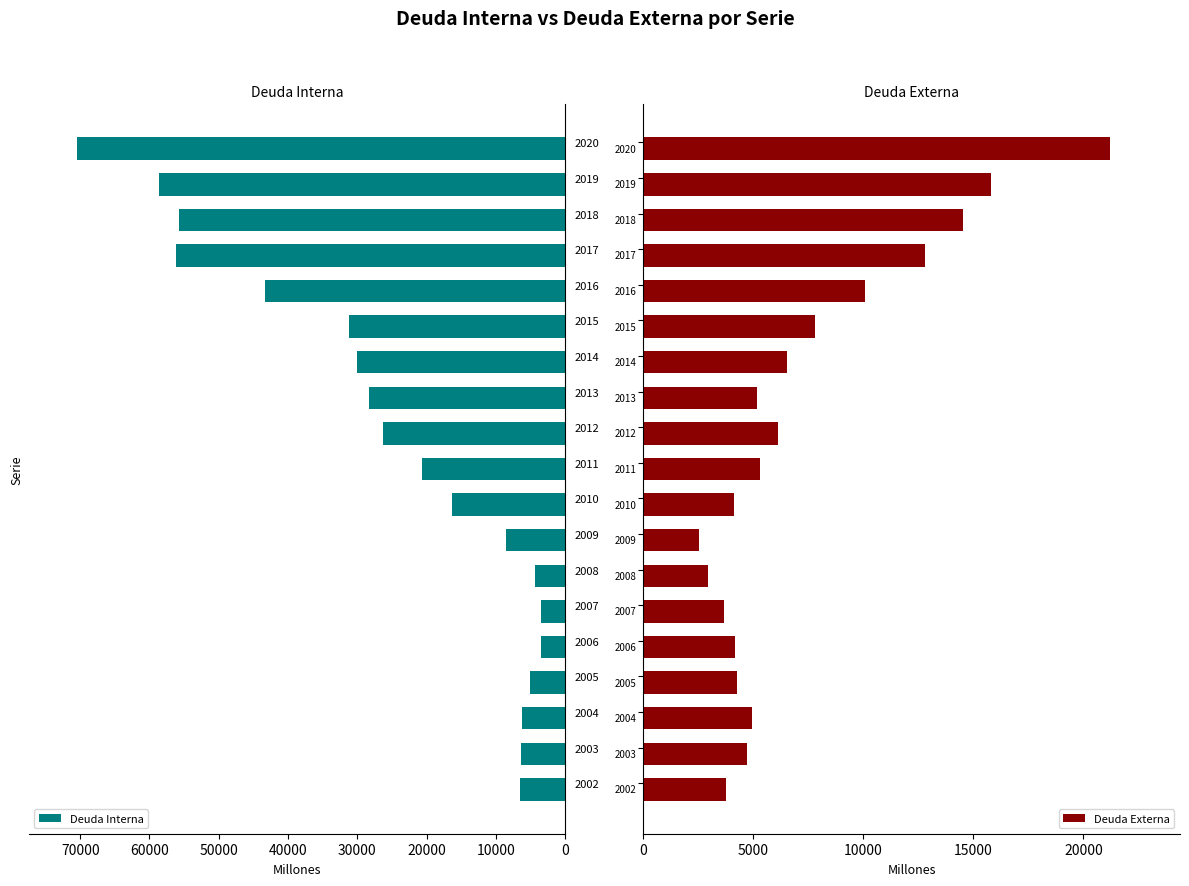

What is the approximate value of Deuda Interna at 2017, to the nearest 10?

56130